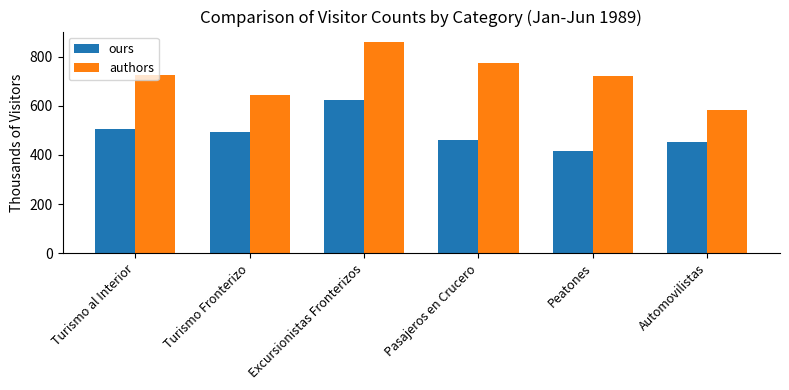

What are all the series names shown in the legend?

ours, authors